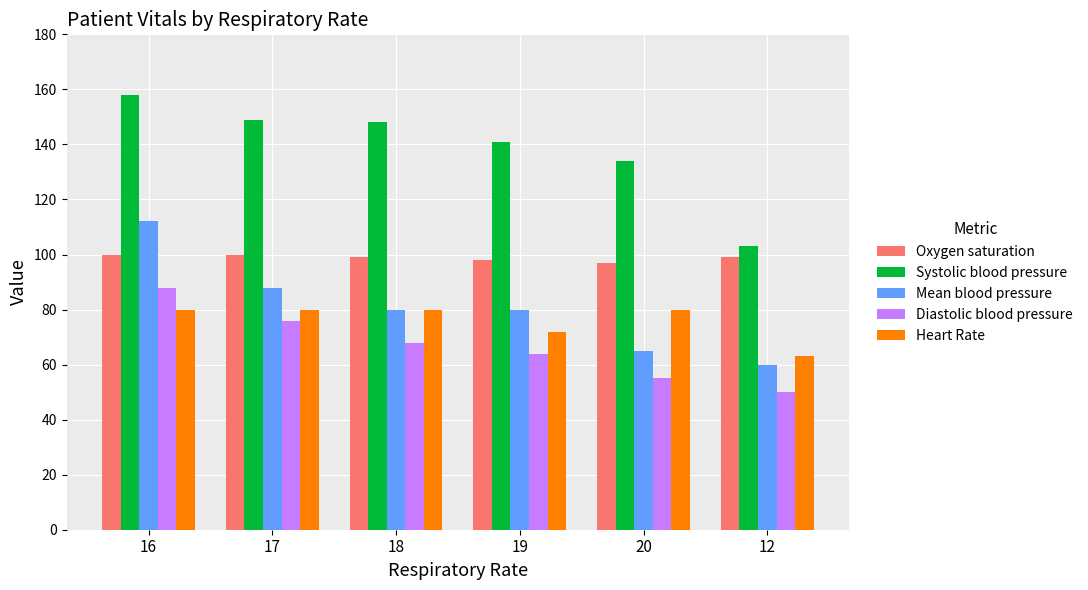

What position from the left is 17?

2